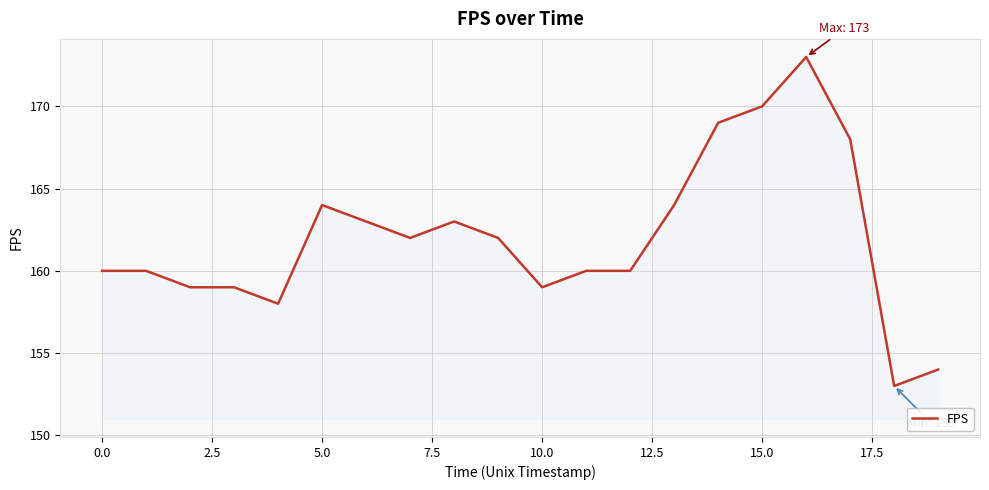

What is the greatest value displayed?

173